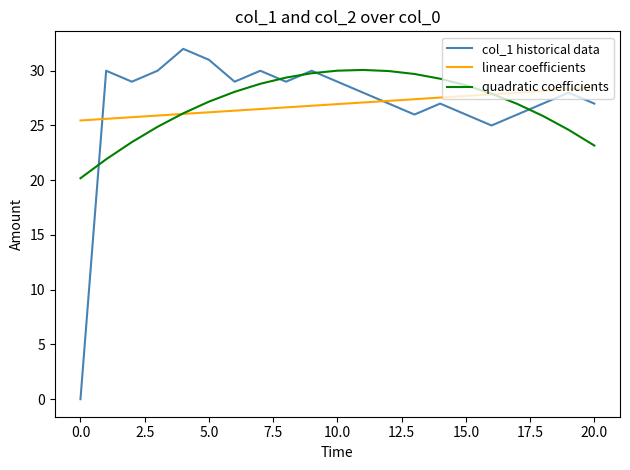

What is the maximum value shown in the chart?

32.0